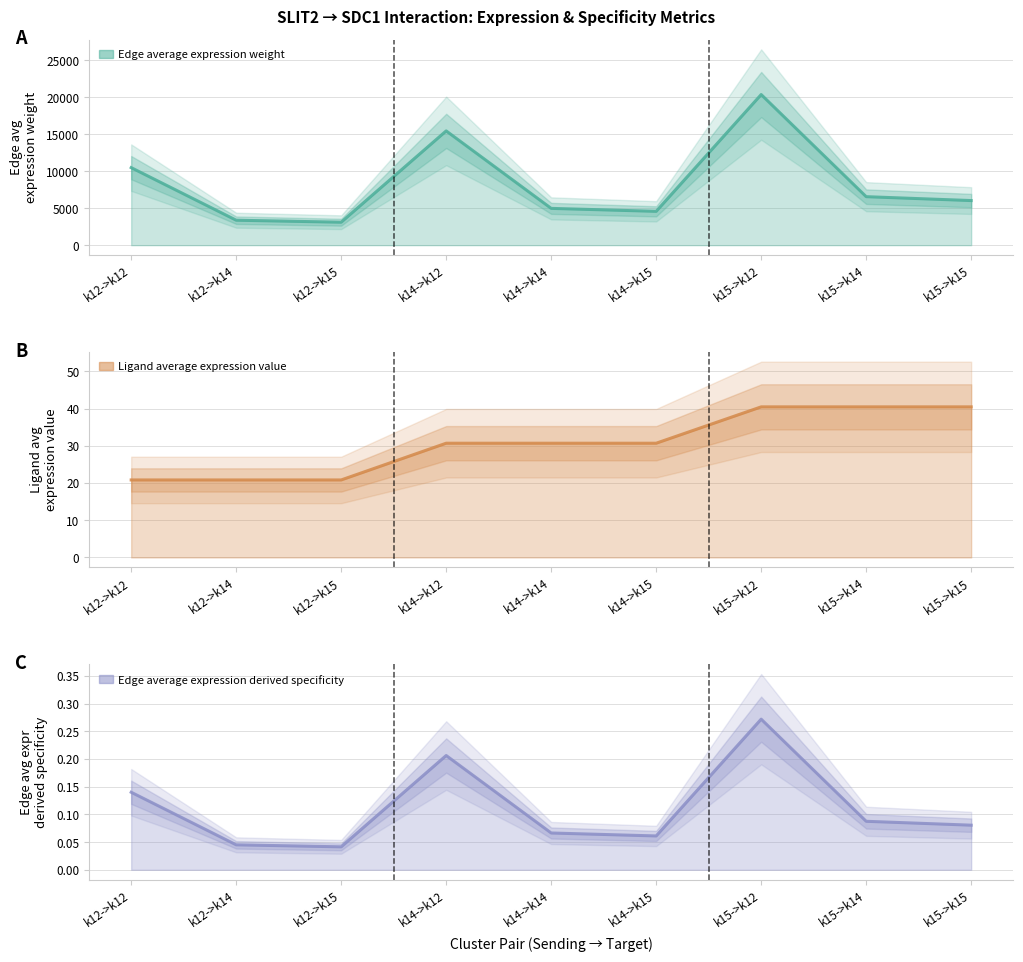

What is the difference between the maximum and minimum values in the Edge average expression weight (mean) series?

17255.5